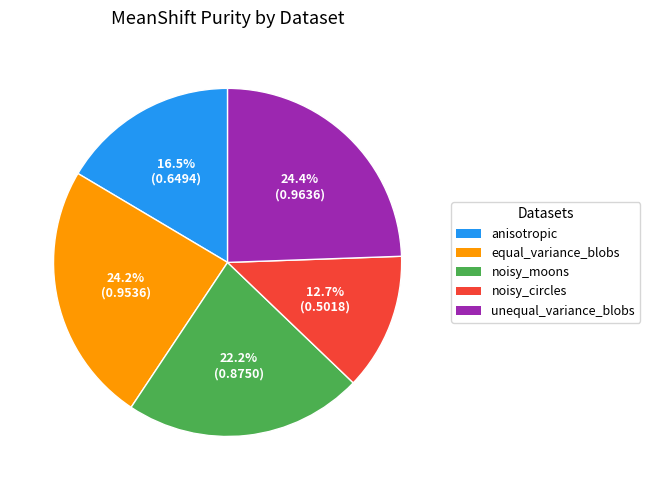

The noisy_circles slice represents 20% of the pie. True or false?

False